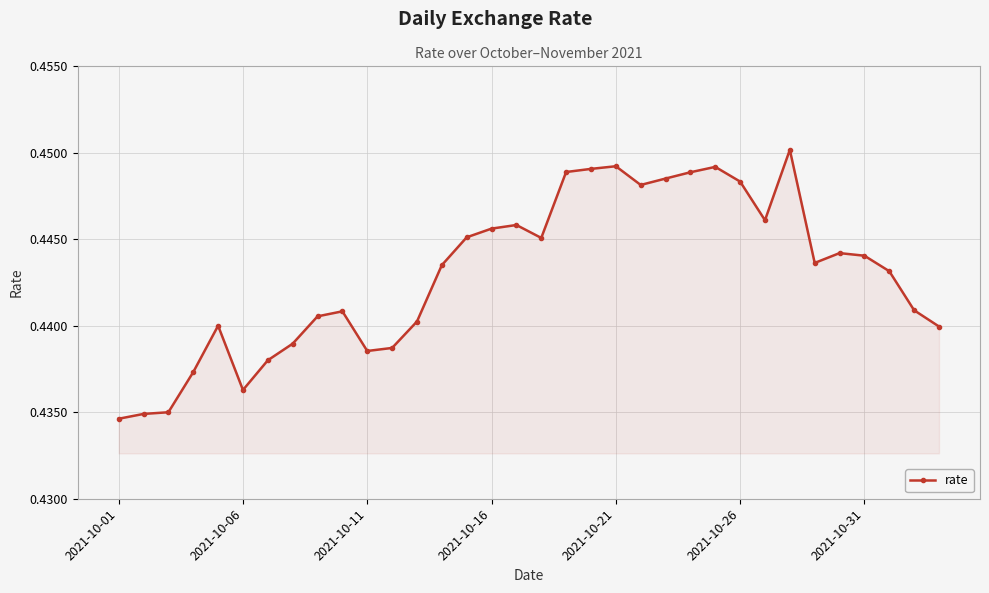

True or false: there are more than 0 points higher than both neighbors.

True